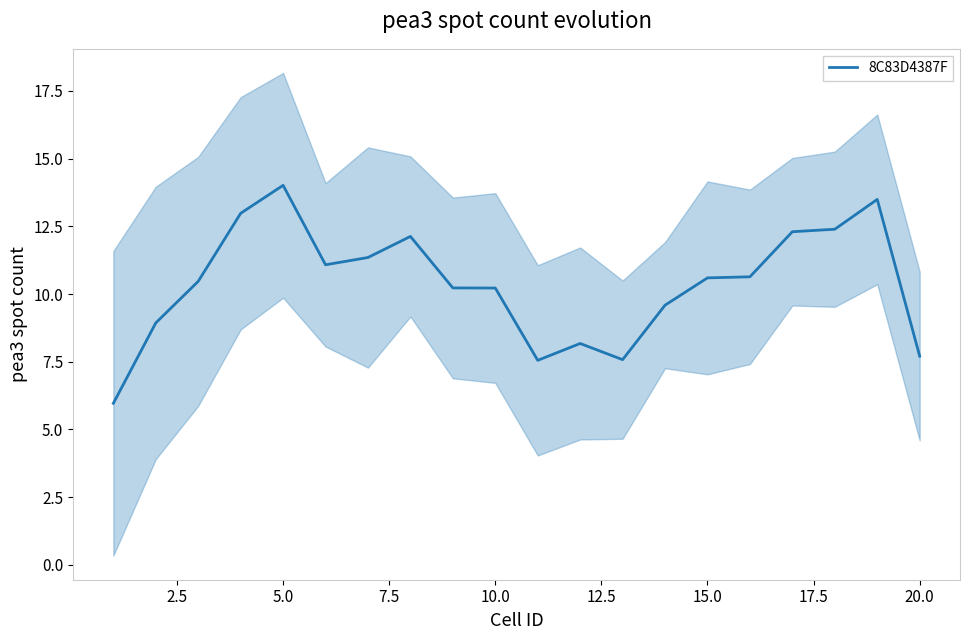

How many data points are less than 10?

7